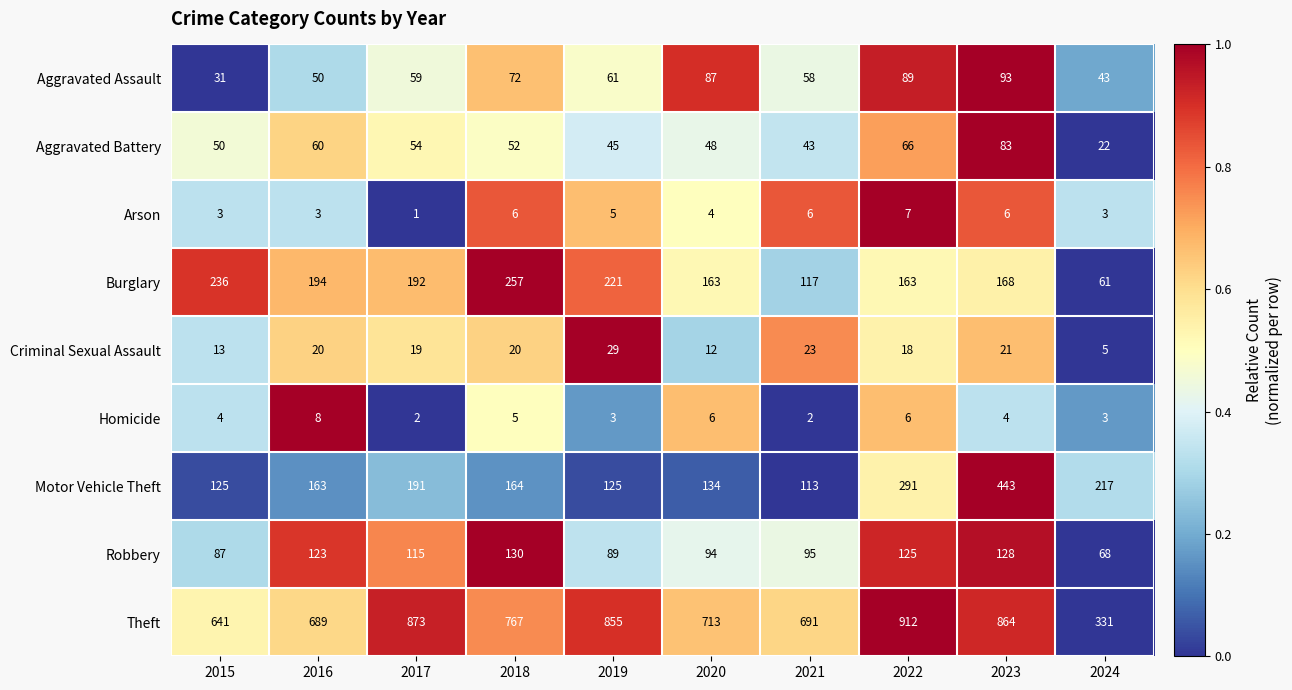

At which category is the sum across all series the highest?

2023